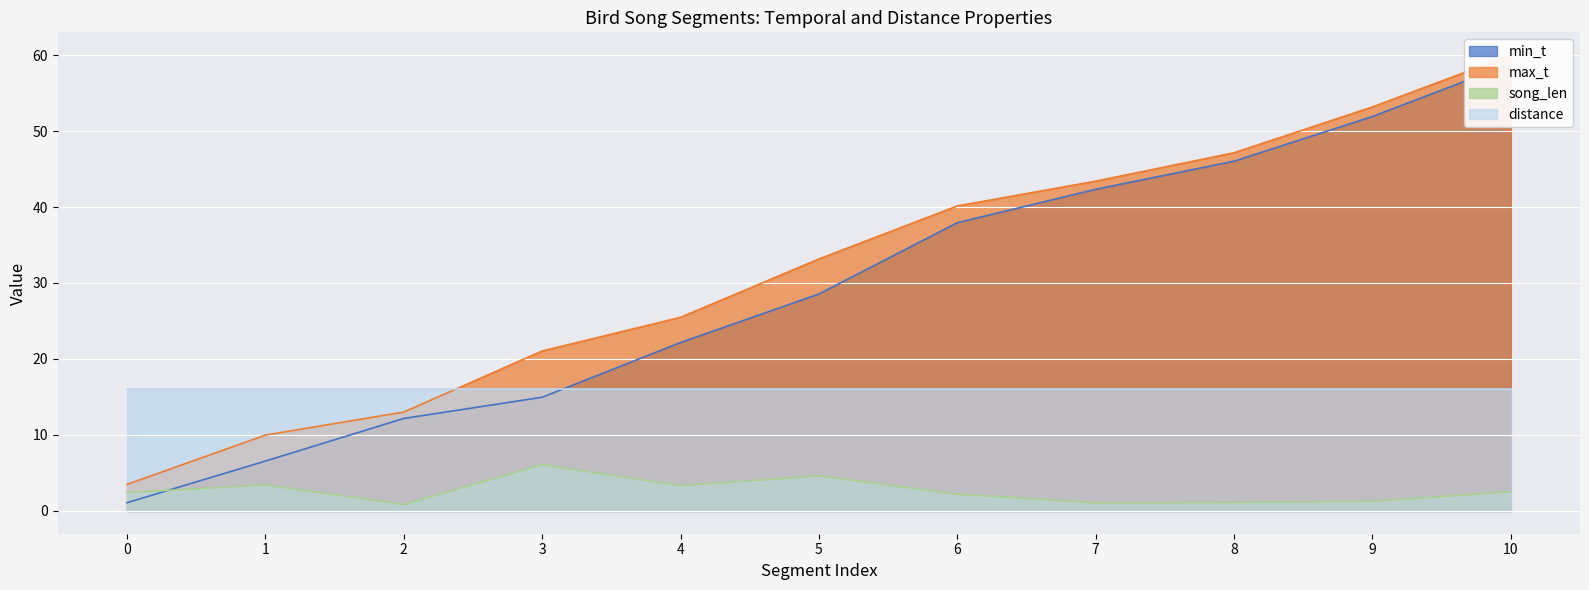

What is the sum of all song_len values?

28.9